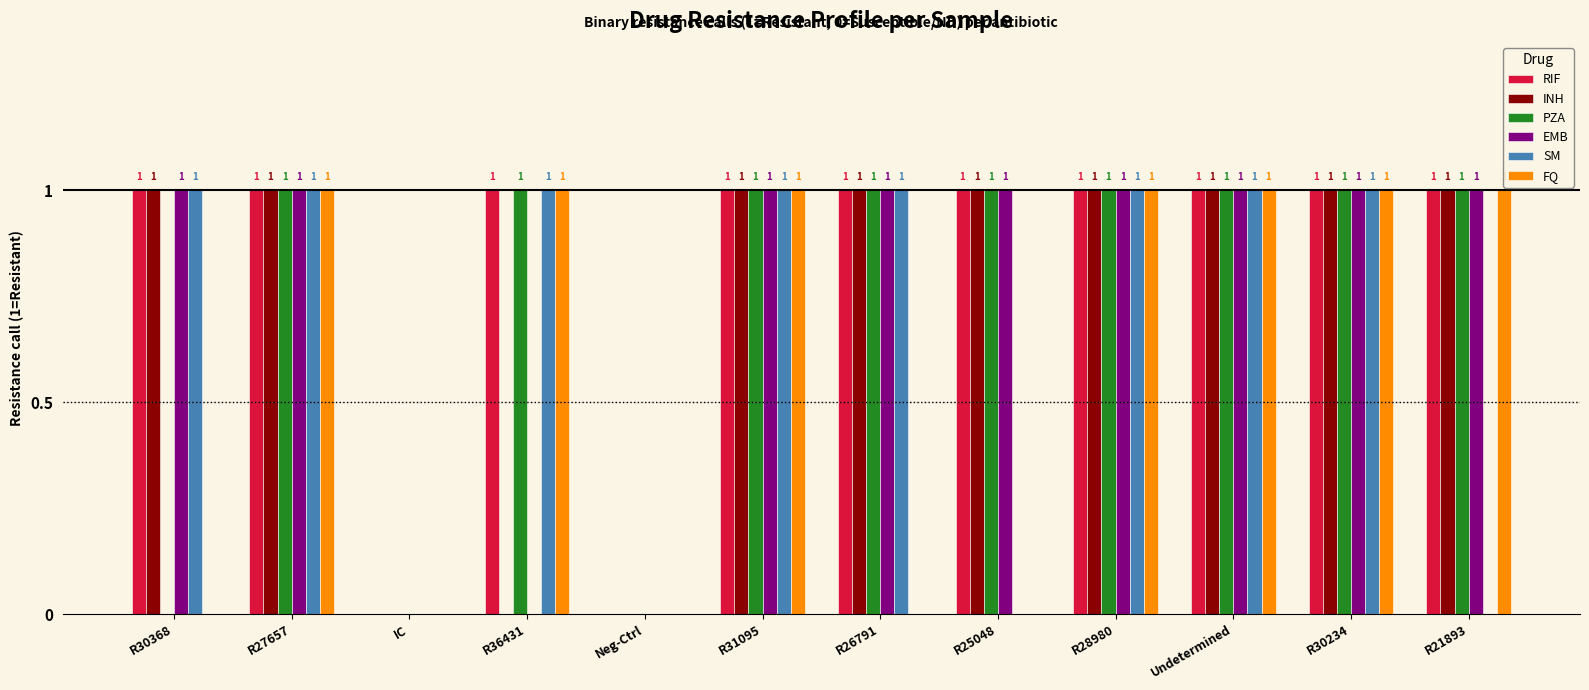

Read the FQ value at R27657.

1